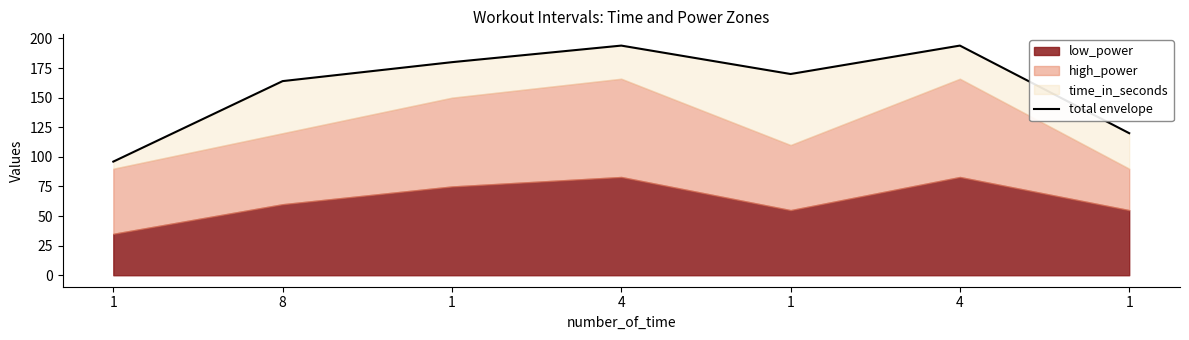

What is the value of the 6th point from the left?

194